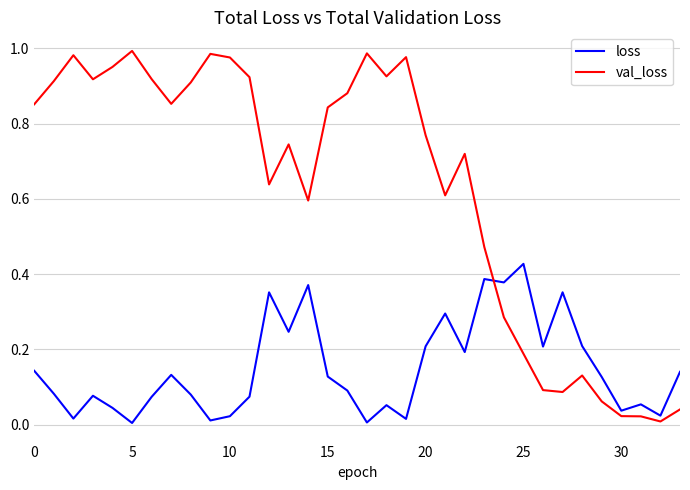

How many lines are shown in the chart?

2